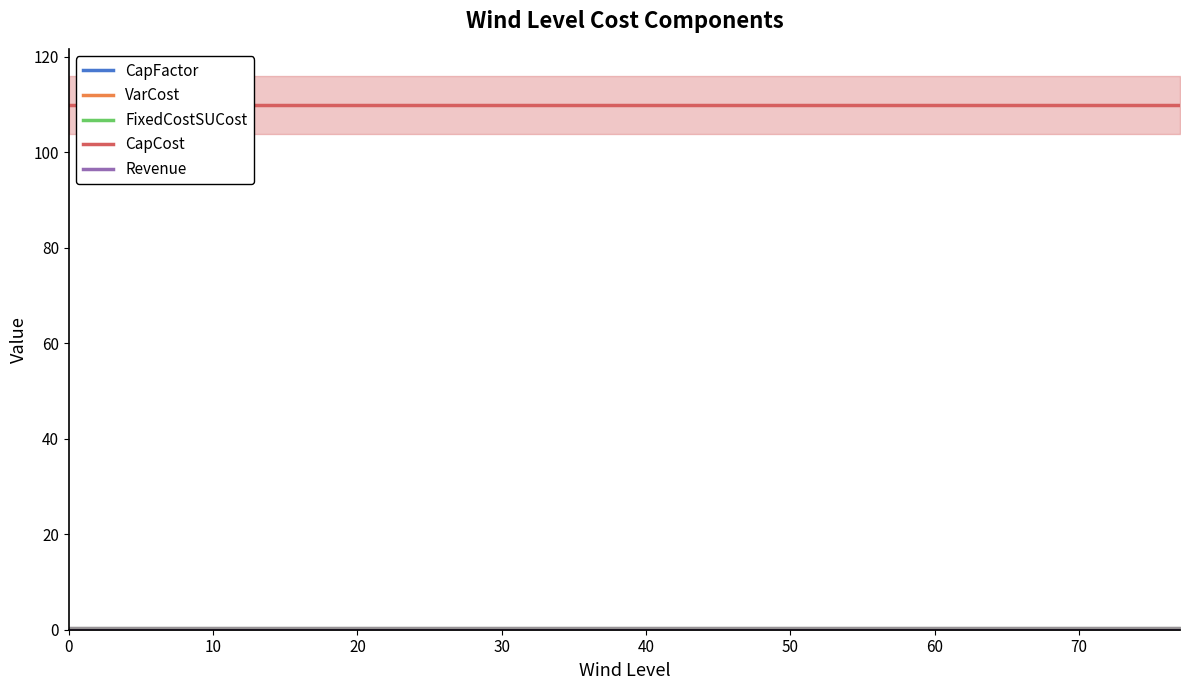

Is this an area chart (filled region under the line)?

No